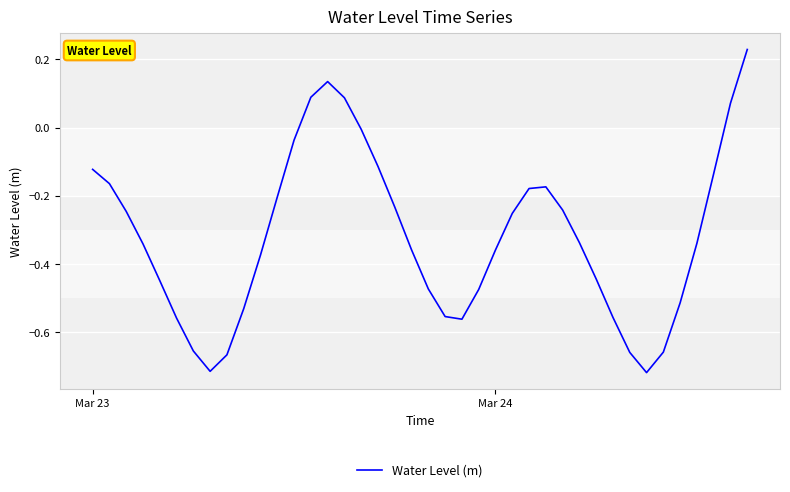

What is the difference between the maximum and minimum values?

0.9